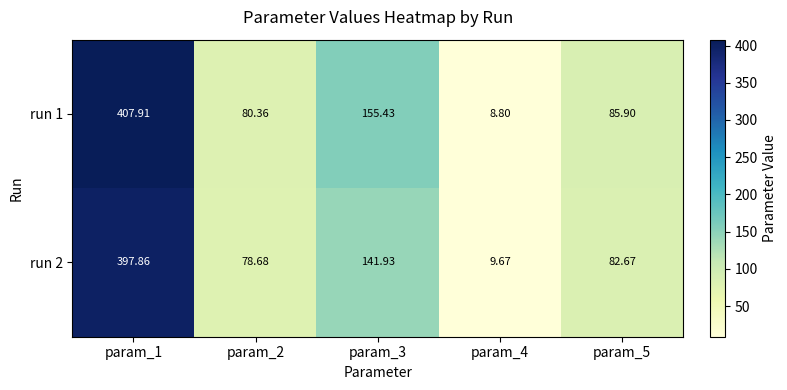

At param_4, list the series in order from largest to smallest.

run 2, run 1